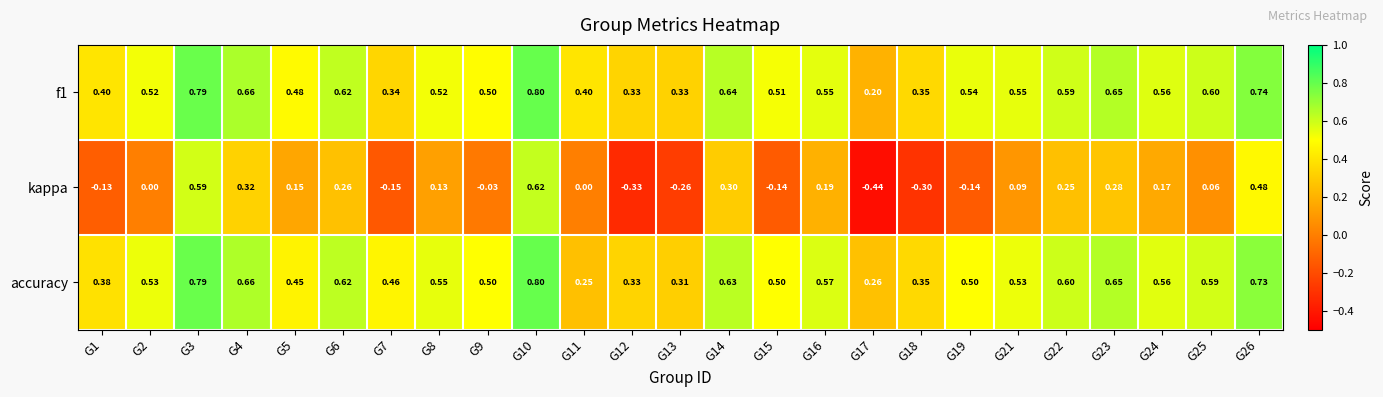

Is the value of accuracy at G8 greater than the value of kappa at G10?

No